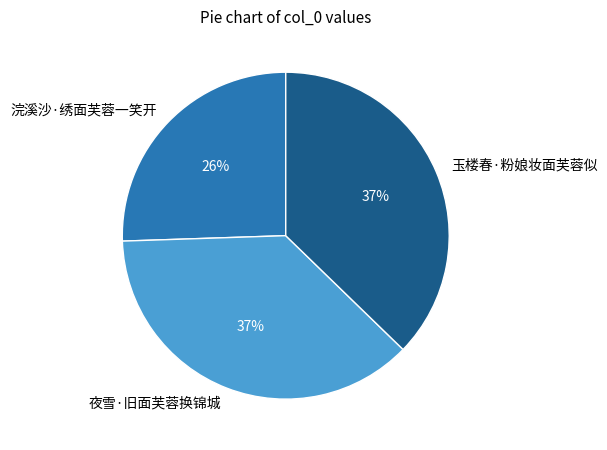

True or false: 浣溪沙·绣面芙蓉一笑开 accounts for 26% of the total.

True